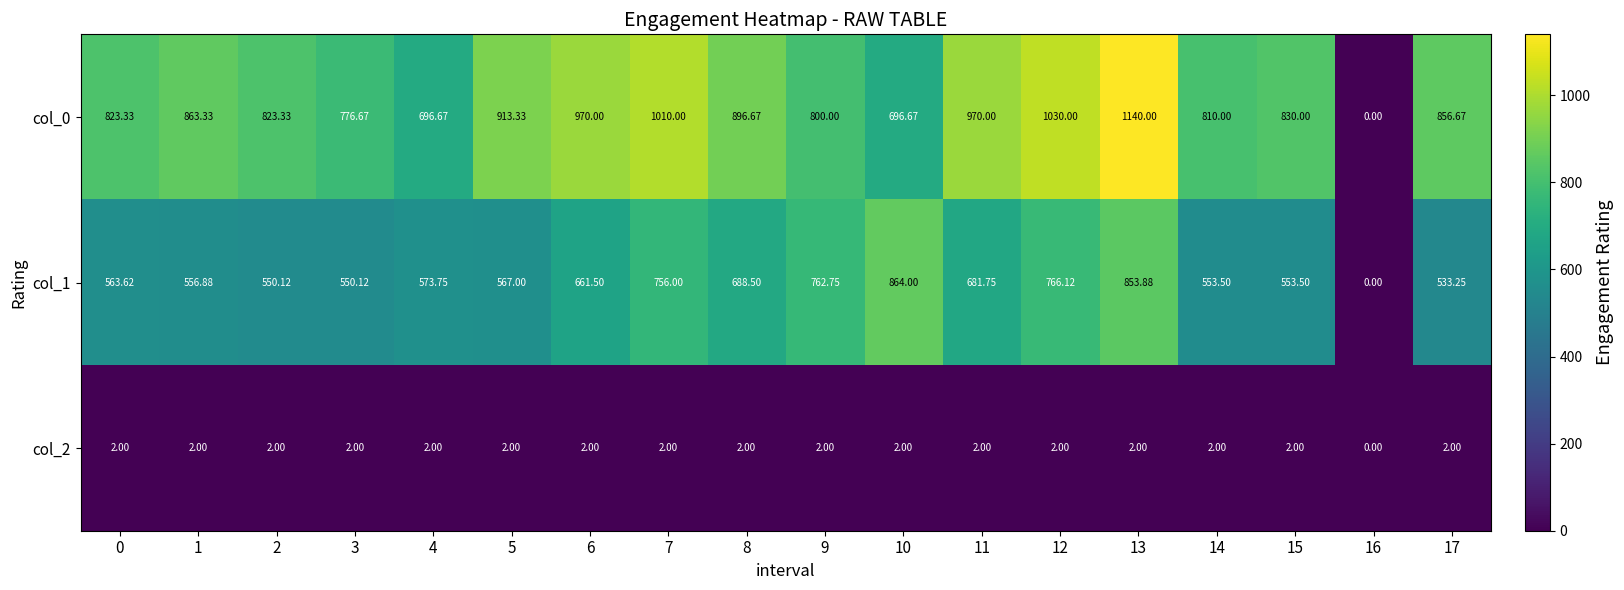

Is the value of col_2 at 0 greater than the value of col_0 at 3?

No